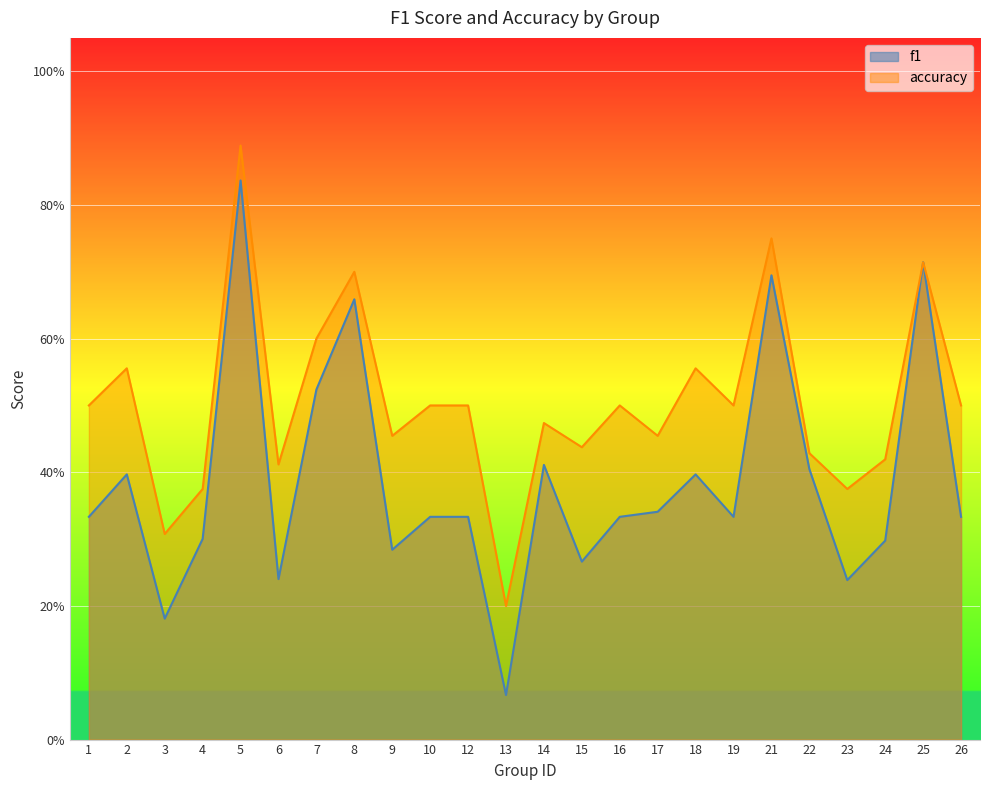

True or false: accuracy and f1 intersect in this chart.

False